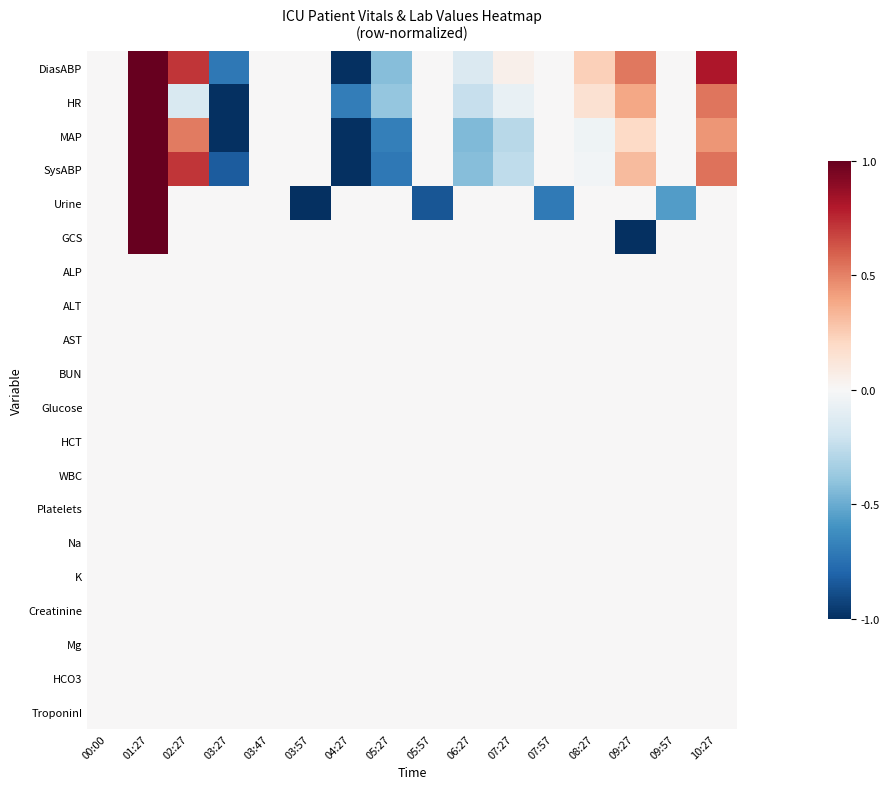

Which series has the largest total across all categories?

DiasABP